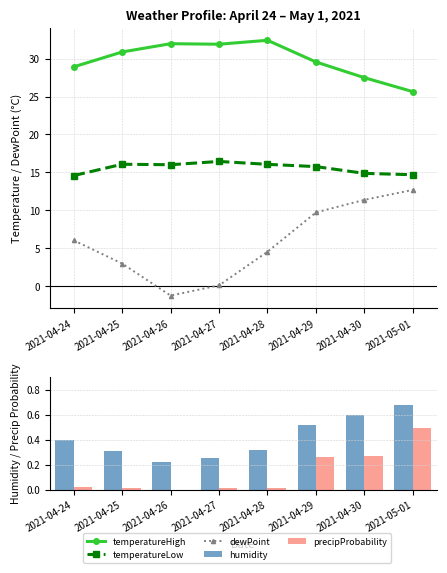

Count the number of categories in the chart.

8